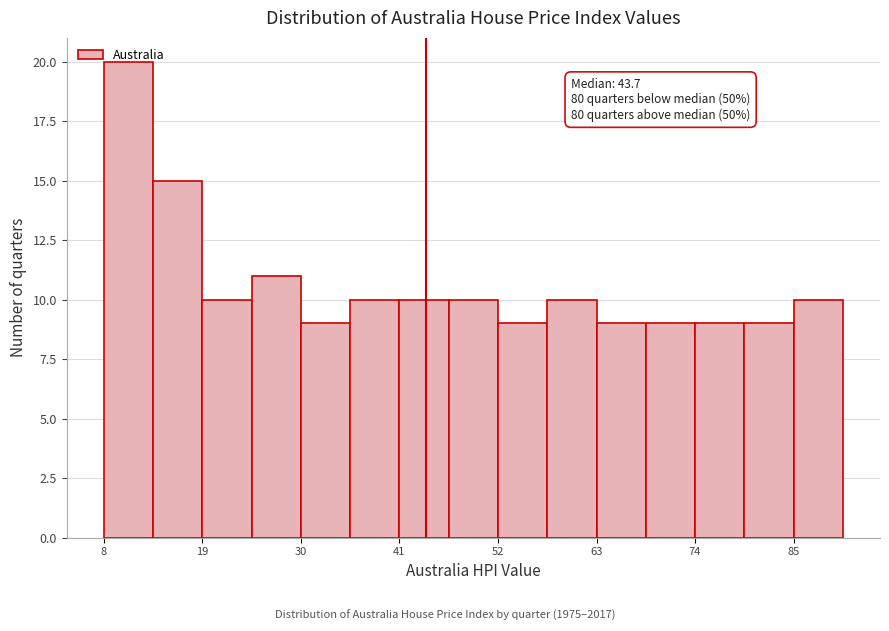

Read against the x-axis, roughly where is the centre of the tallest bar?

10